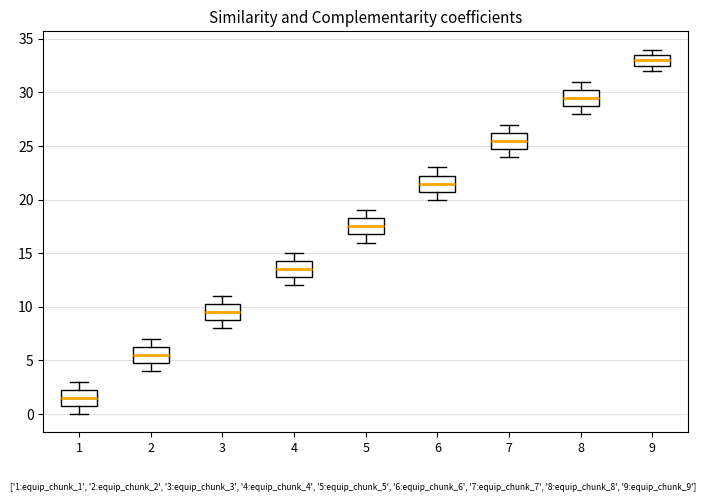

Which box has the lowest median line?

1